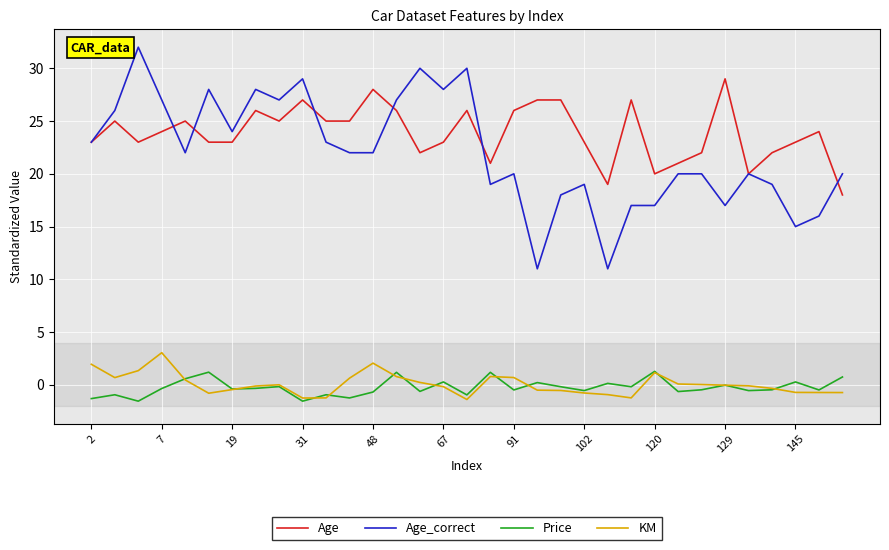

List the series in order of their peak value, highest first.

Age_correct, Age, KM, Price